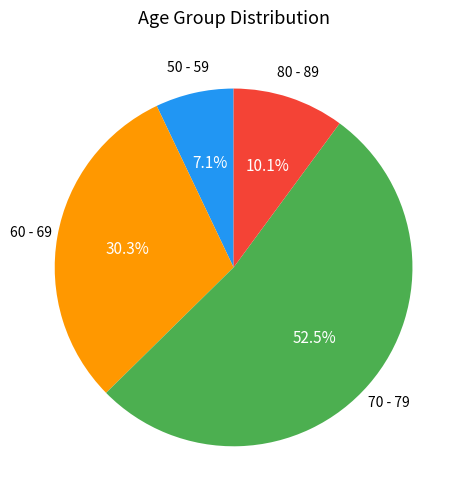

Is there a majority slice in this chart?

Yes